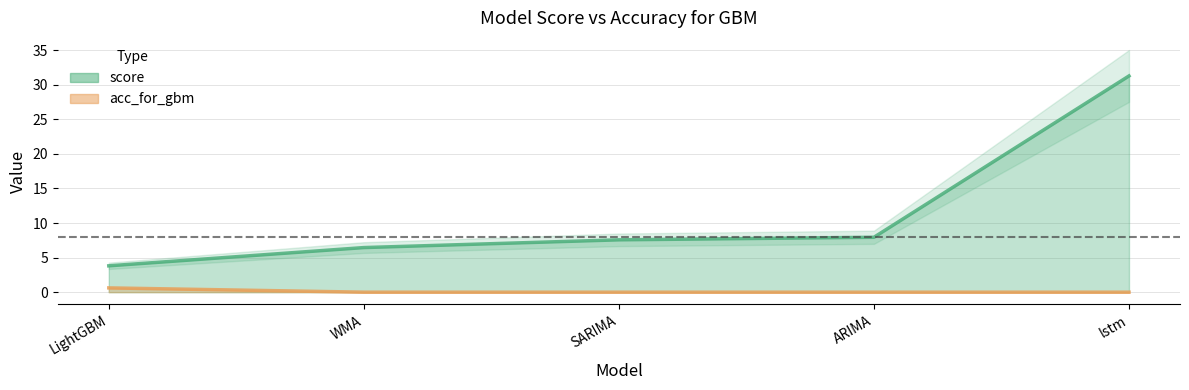

Rank the series at ARIMA from lowest to highest value.

acc_for_gbm, score